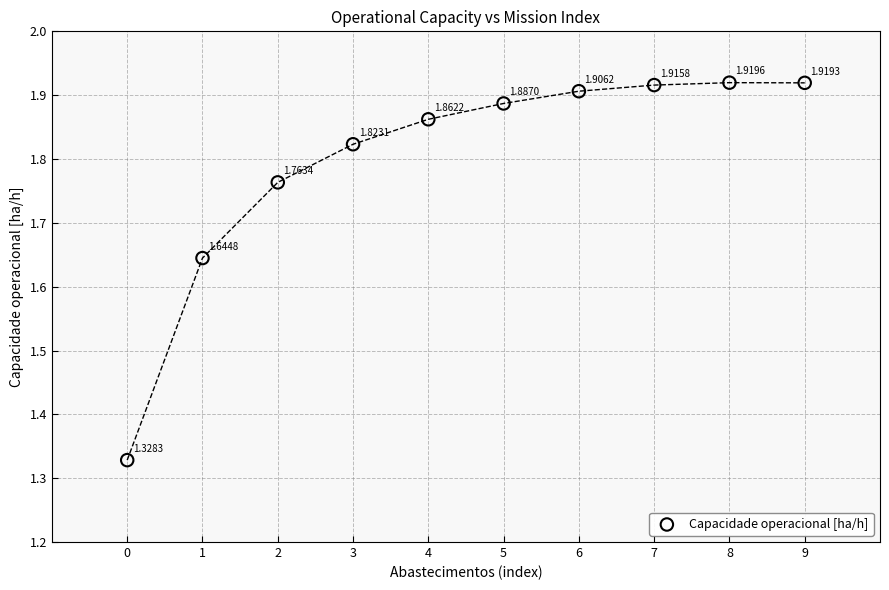

What is the range of Y values (max minus min)?

0.6